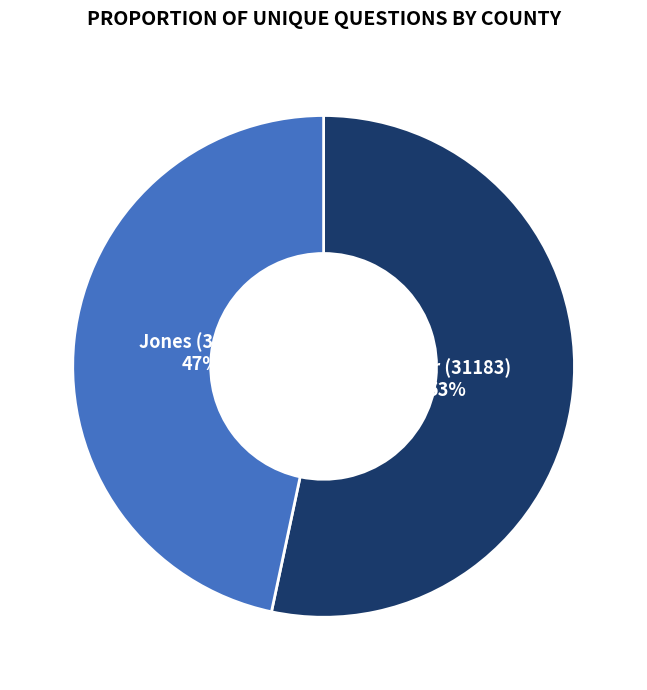

Is there any slice that represents more than half of the pie?

Yes